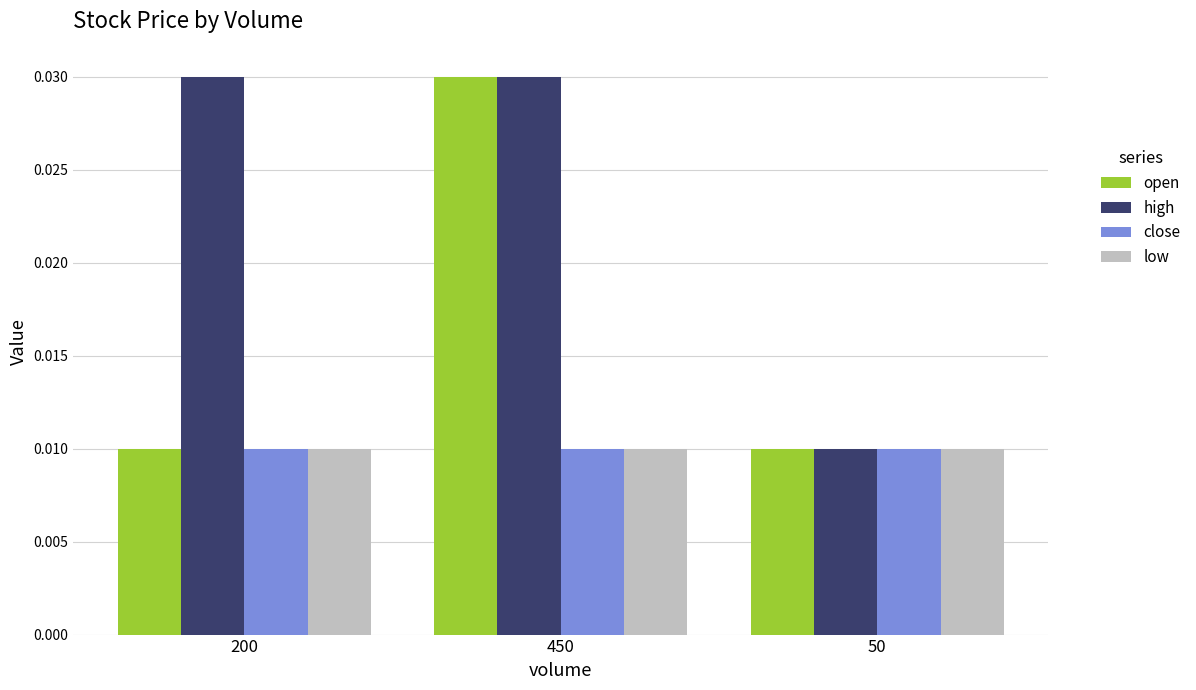

Are the bars grouped side by side (vs. stacked)?

Yes